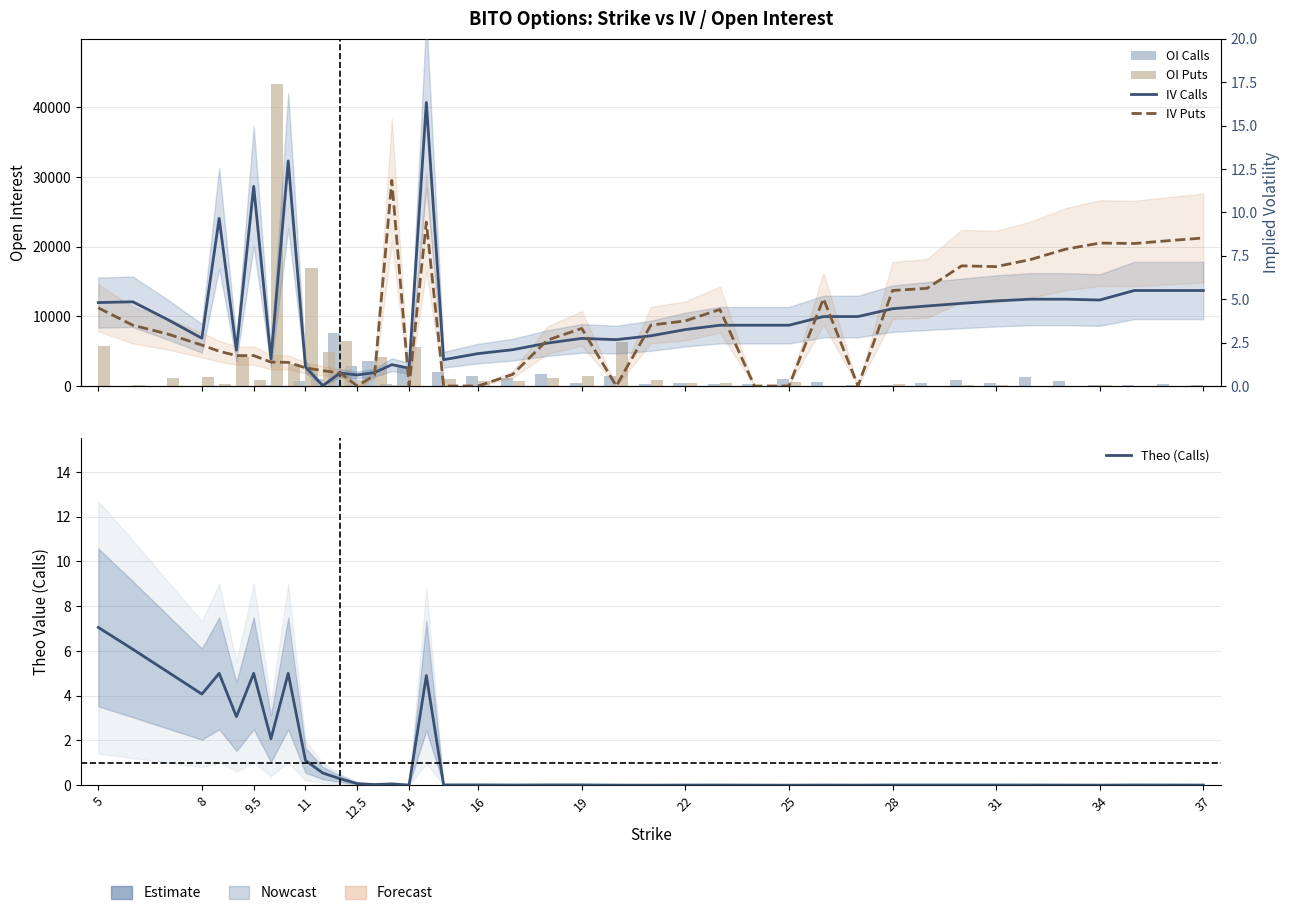

Is it true that IV Puts equals 4.6 at 19?

False